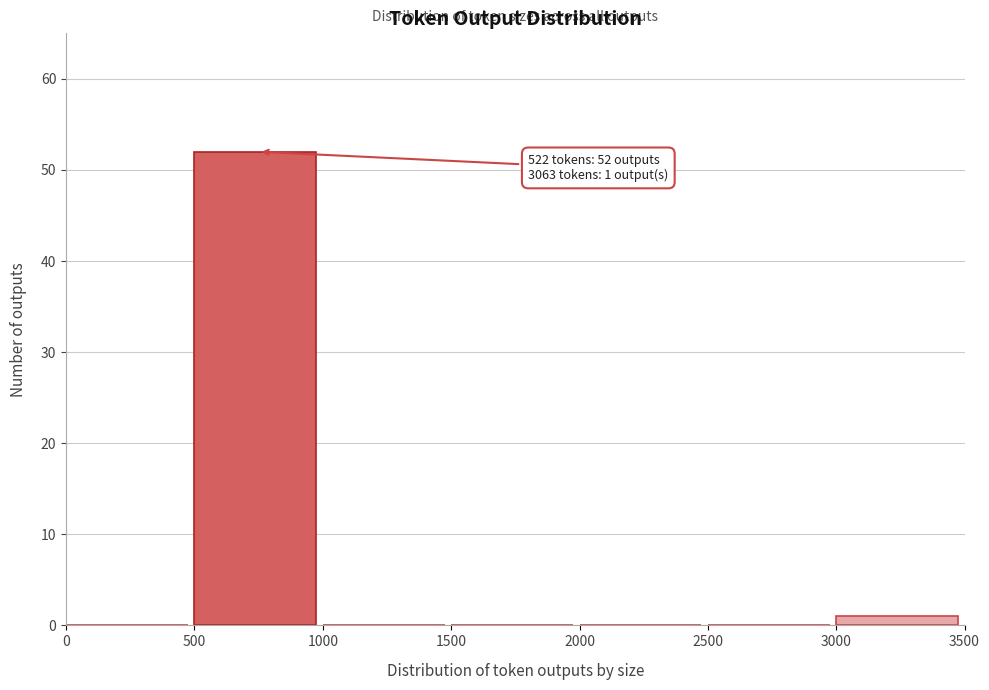

Which range on the x-axis has the tallest bar?

500 to 1000